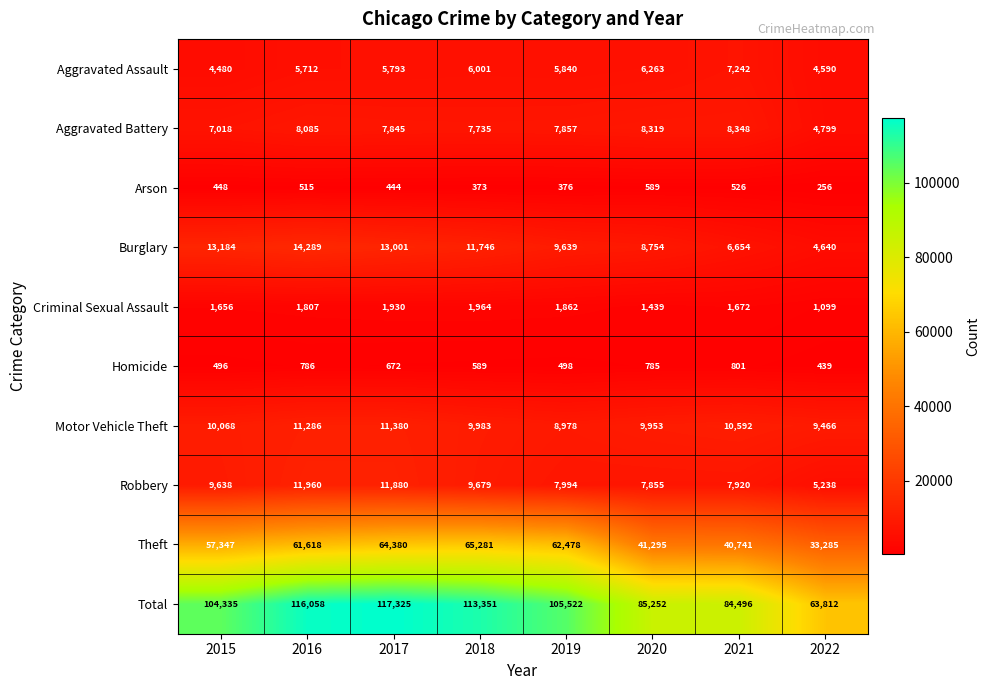

What is the difference between the Robbery values at 2020 and 2016?

4105